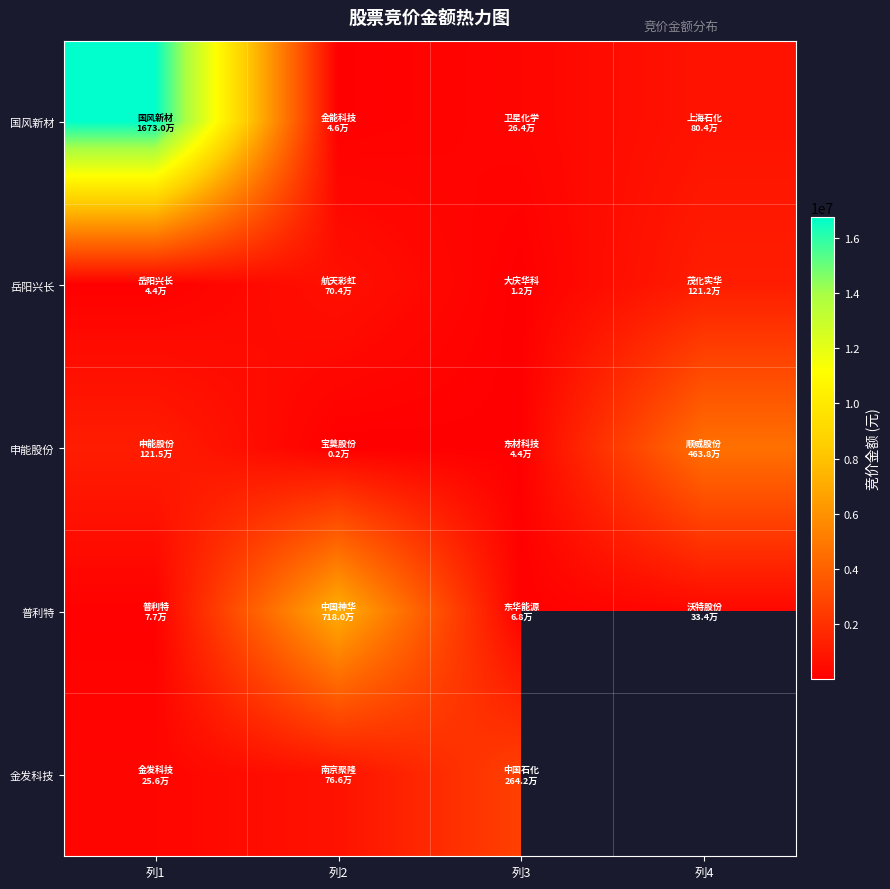

At which category is the sum across all series the highest?

列1